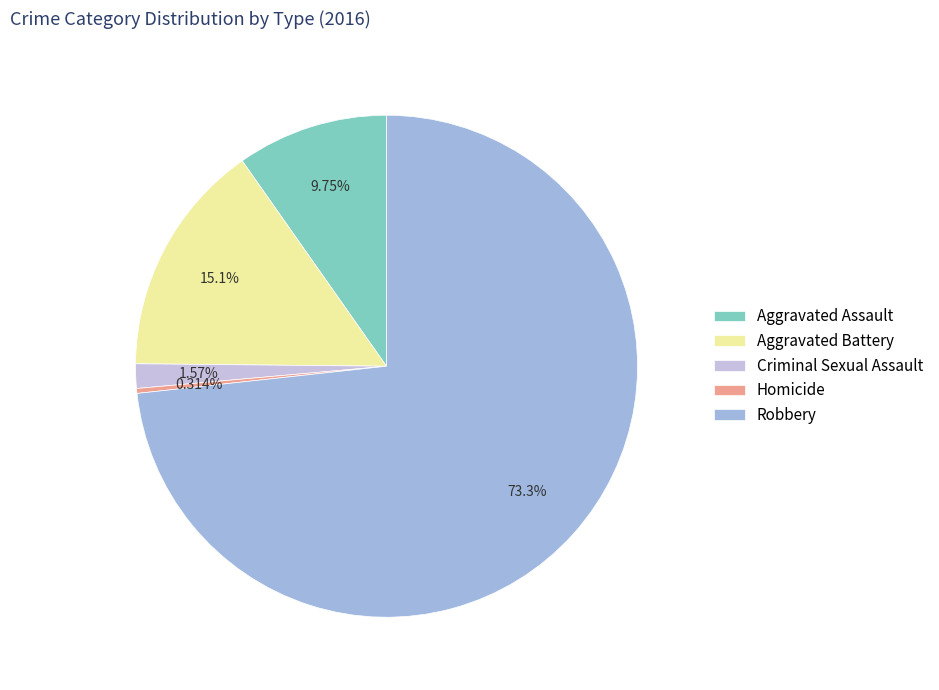

To the nearest percent, what percentage of the pie is Aggravated Assault?

10%